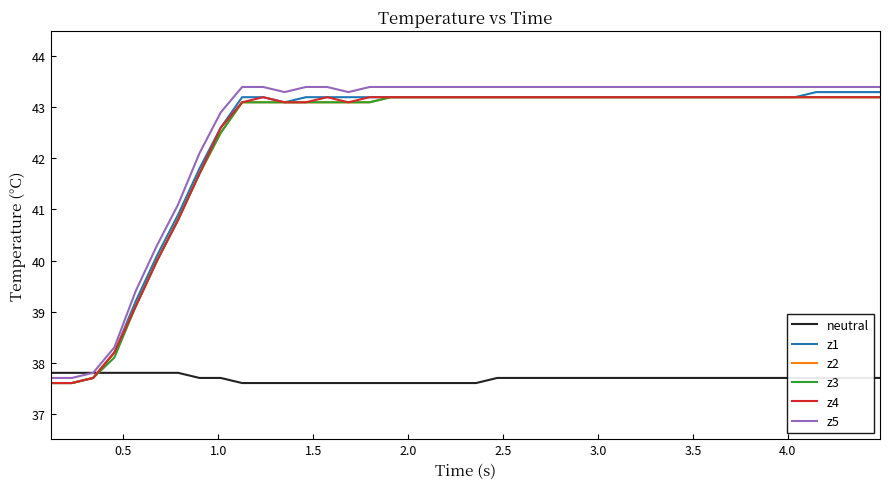

What is the smallest value displayed?

37.6